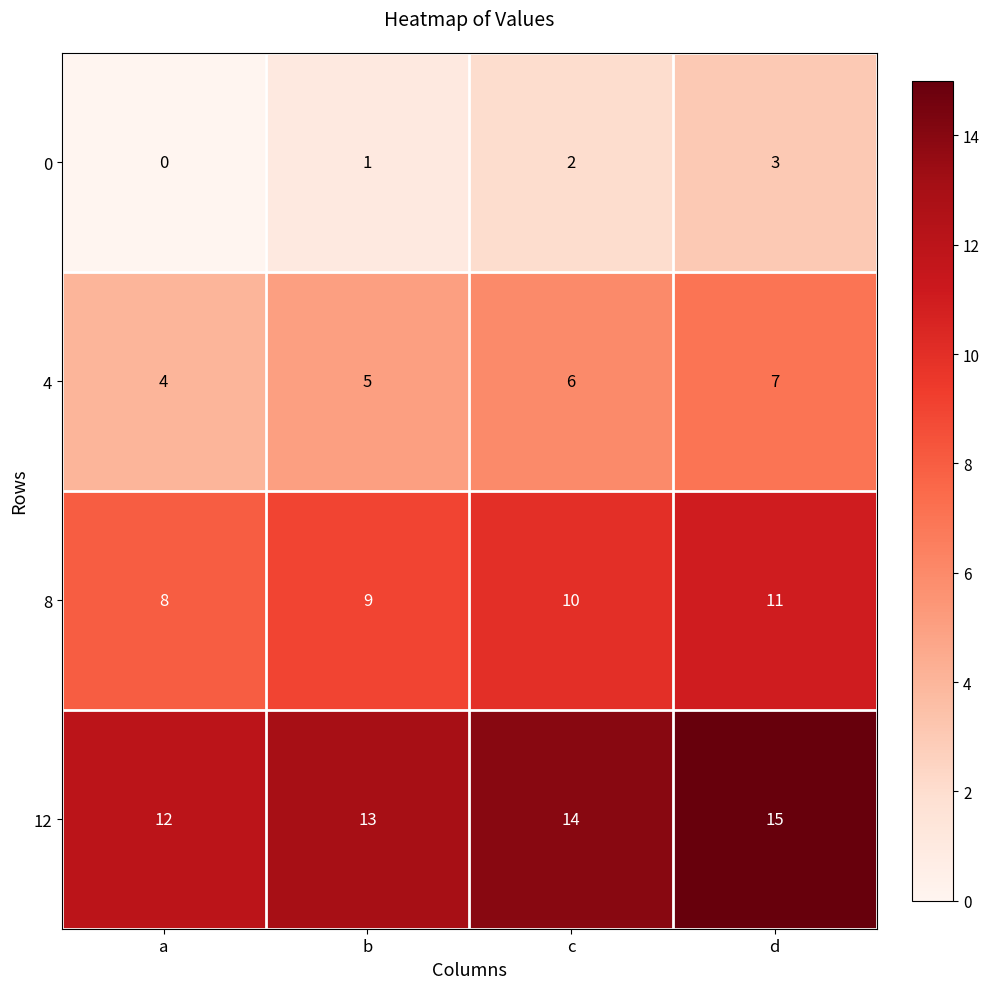

Rank the series by their maximum value, from lowest to highest.

0, 4, 8, 12